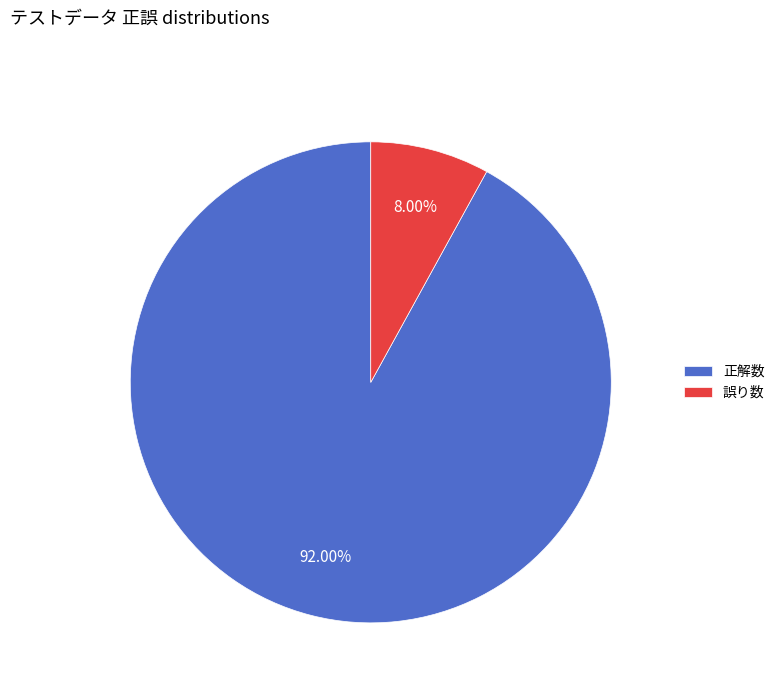

Between 正解数 and 誤り数, which is larger?

正解数